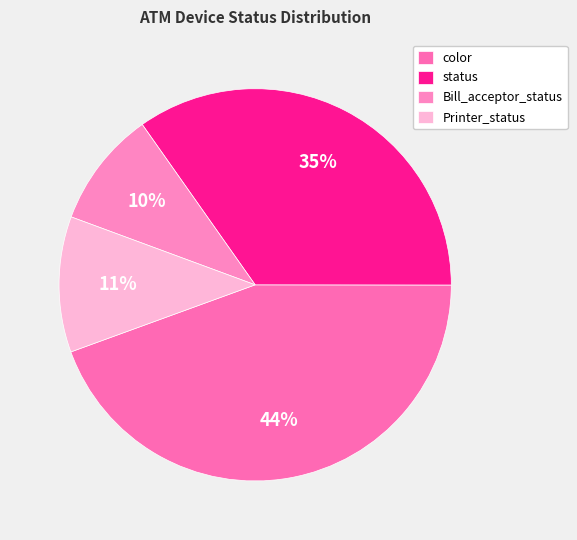

Which slice is the smallest?

Bill_acceptor_status